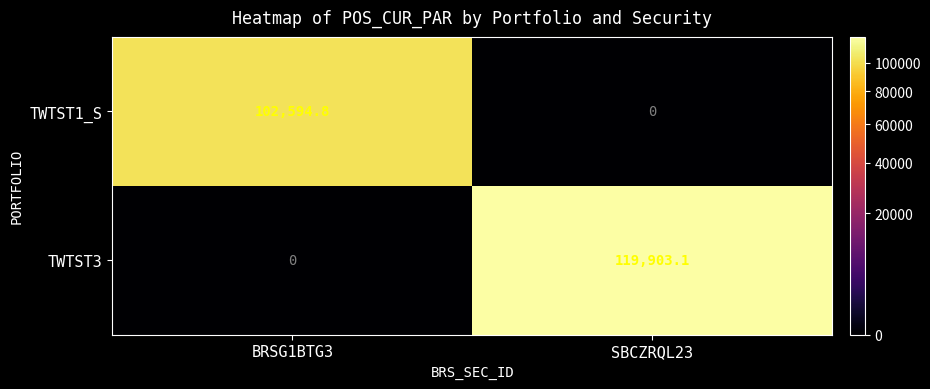

What is the sum of the TWTST3 values at BRSG1BTG3 and SBCZRQL23?

119903.1